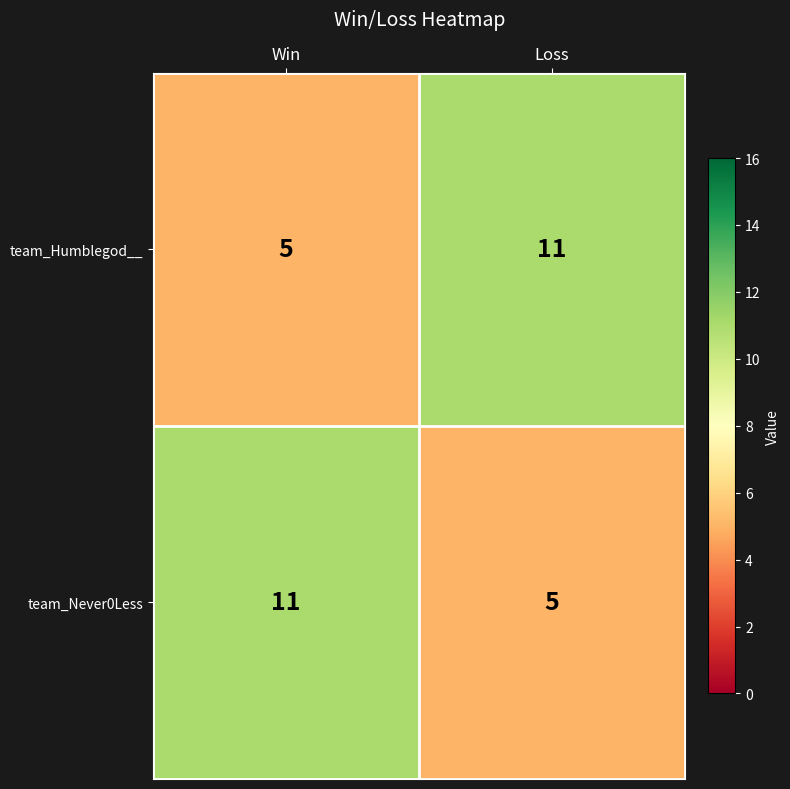

How many series are shown in this chart?

2